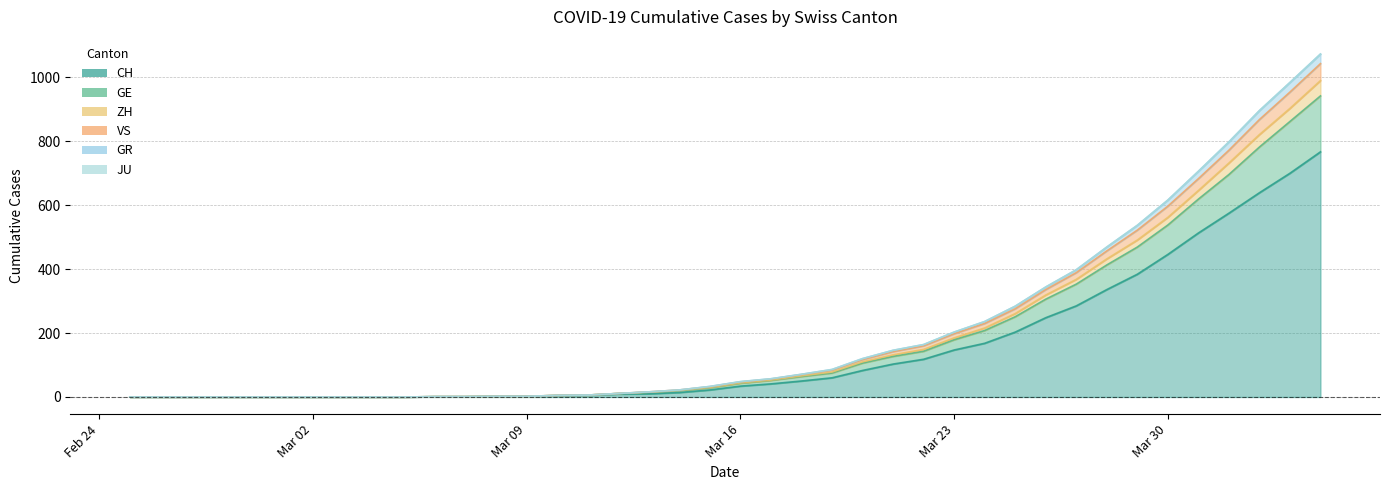

What is the maximum value for CH?

767